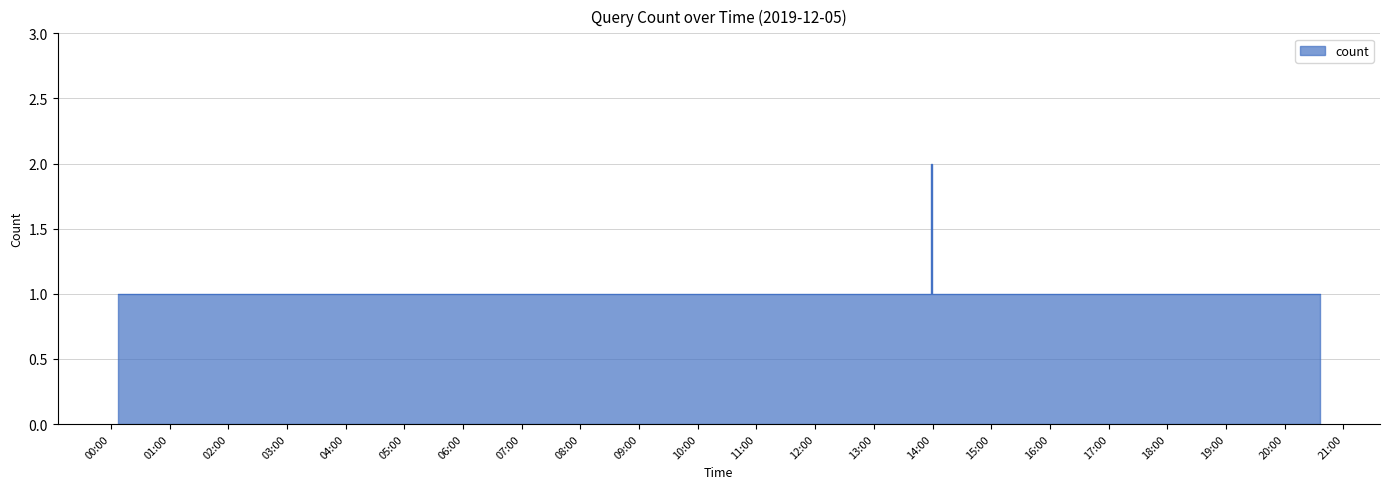

Does the chart have visible grid lines?

Yes